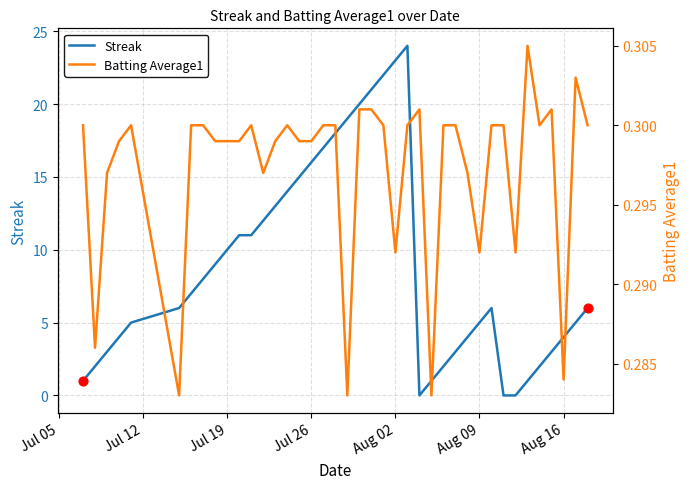

What are all the series names shown in the legend?

Streak, Batting Average1